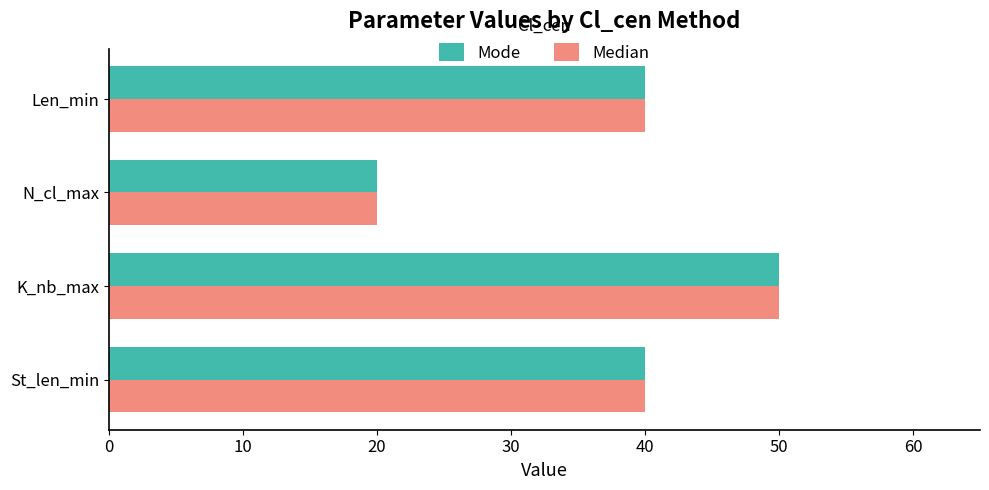

What is the difference between the second highest and minimum values in the Median series?

20